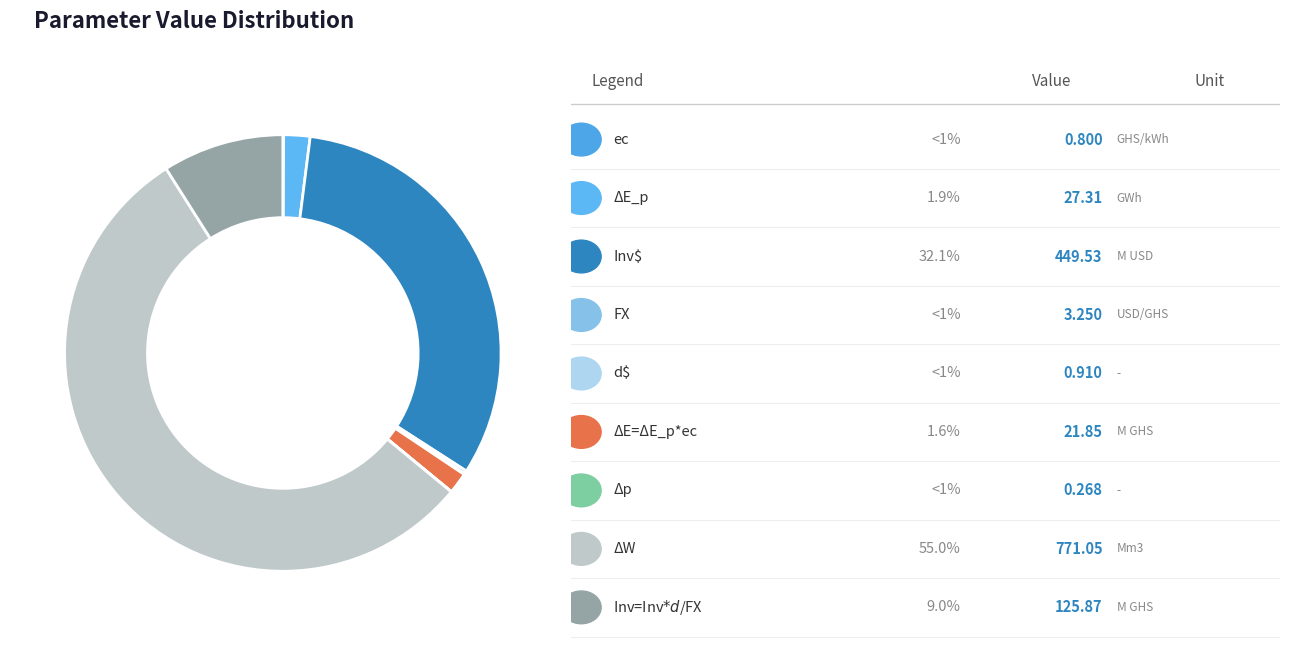

Which slice is the largest?

ΔW